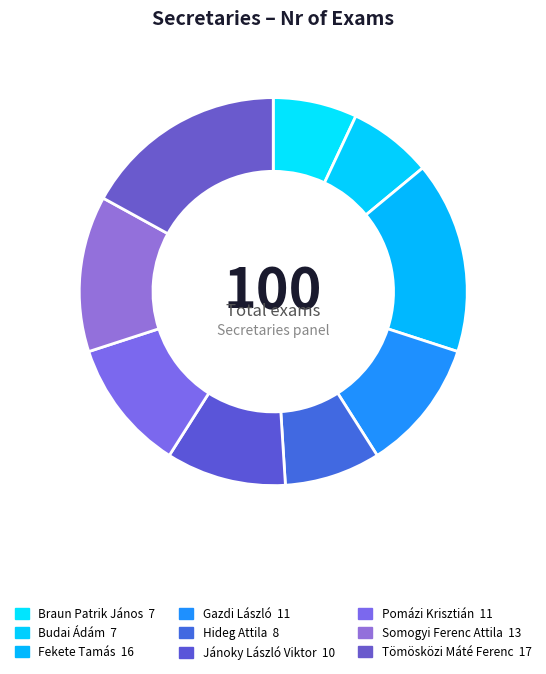

How many segments does this pie chart have?

9